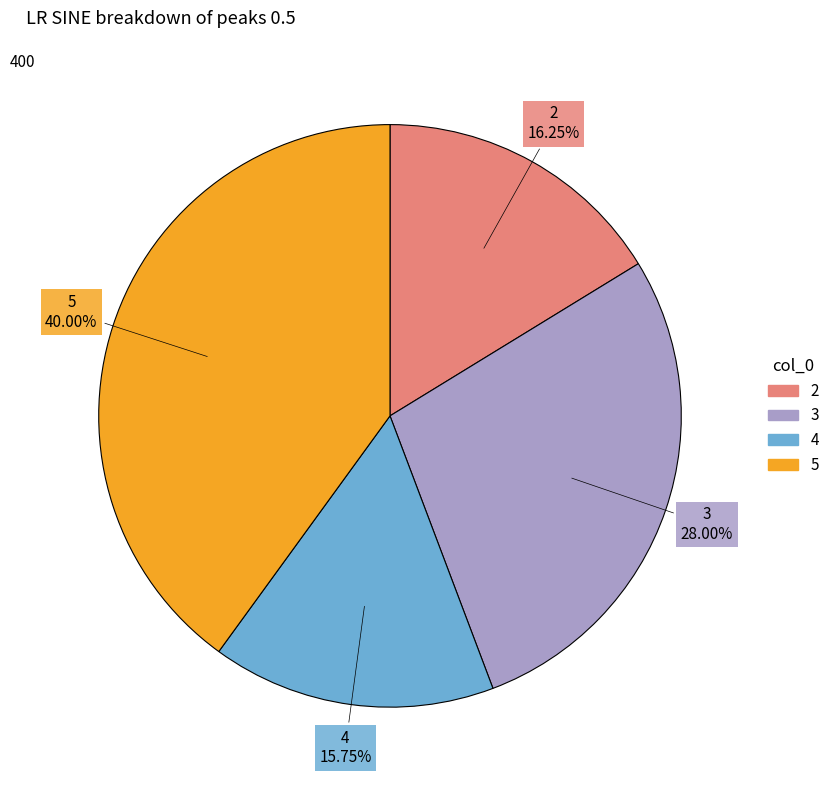

To the nearest percent, what is the difference between the 3 and 4 slice percentages?

12%